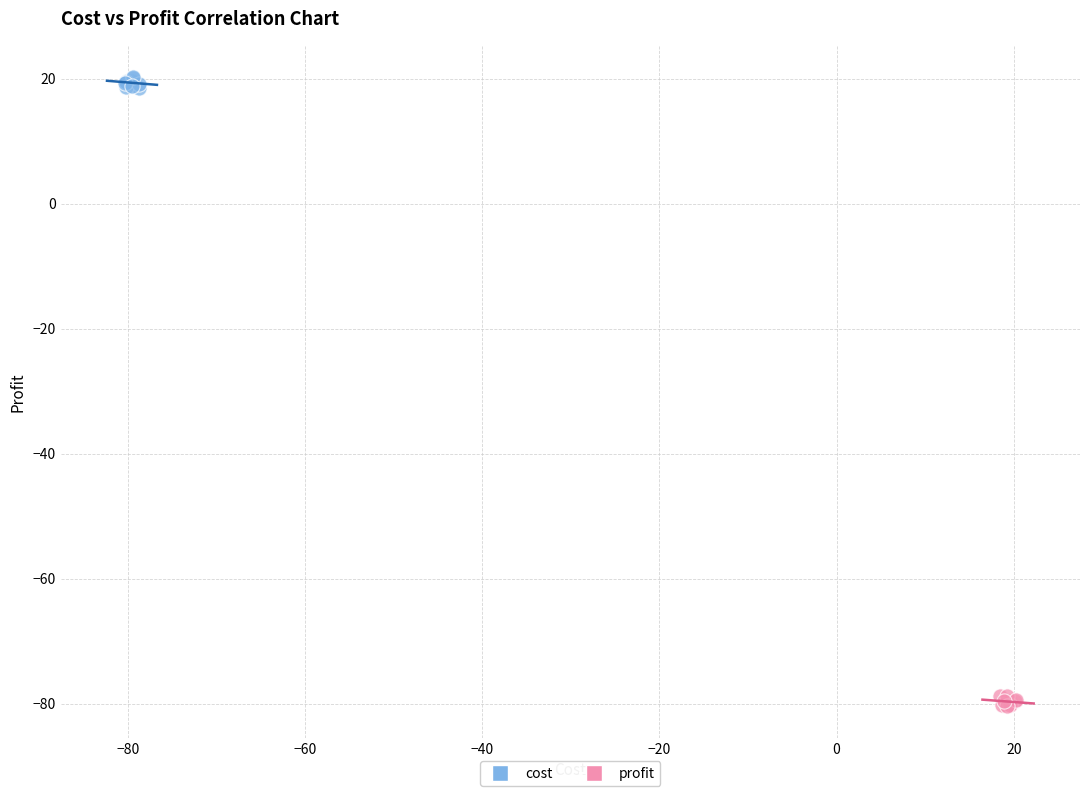

Which series reaches the maximum Y coordinate?

cost